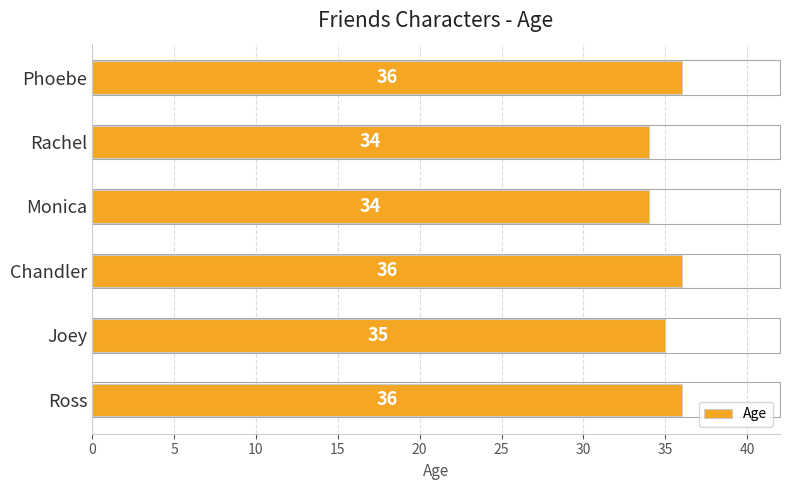

Count the values in the range 34 to 36.

6